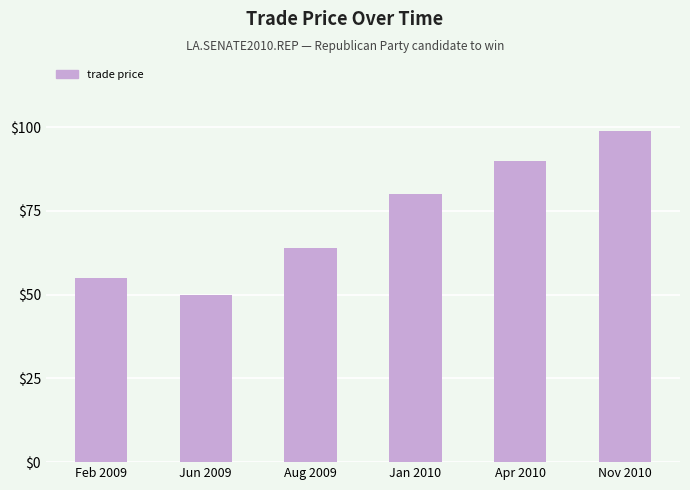

What is the difference between the values at Feb 2009 and Jun 2009?

5.0